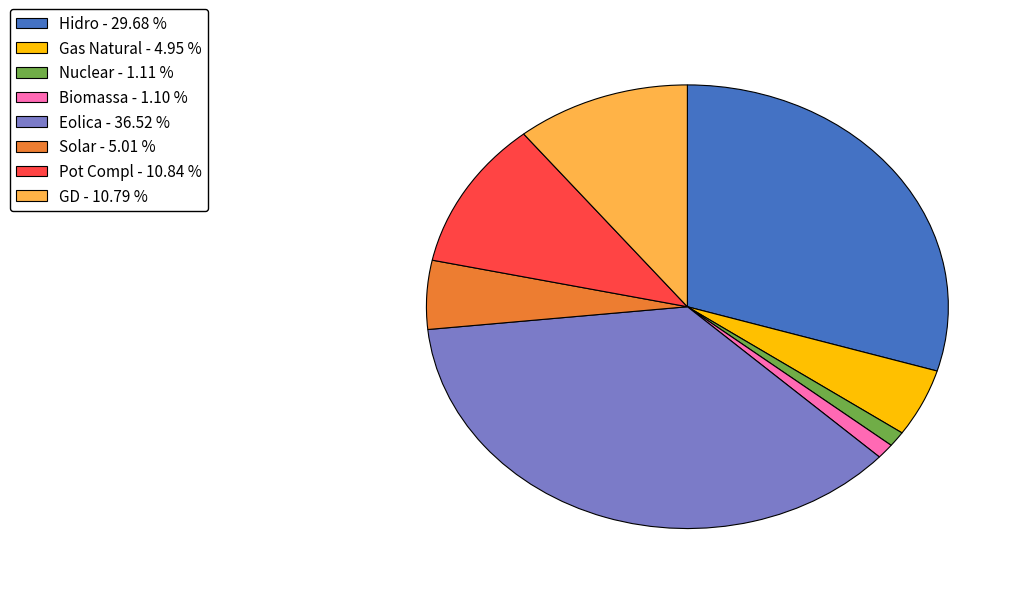

What is the largest slice in the pie chart?

Eolica